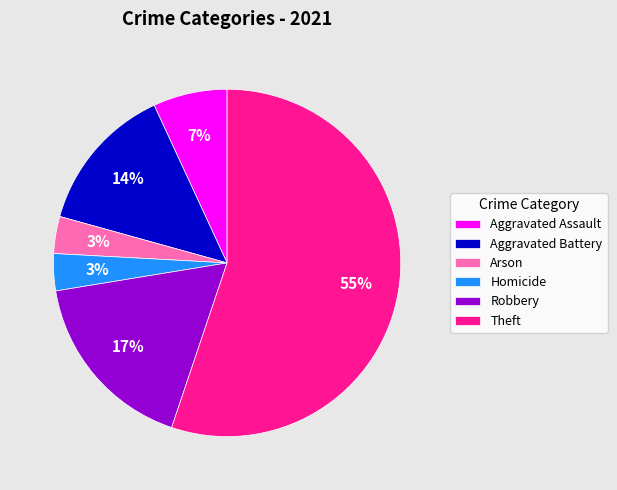

To the nearest percent, what portion does Homicide represent?

3%